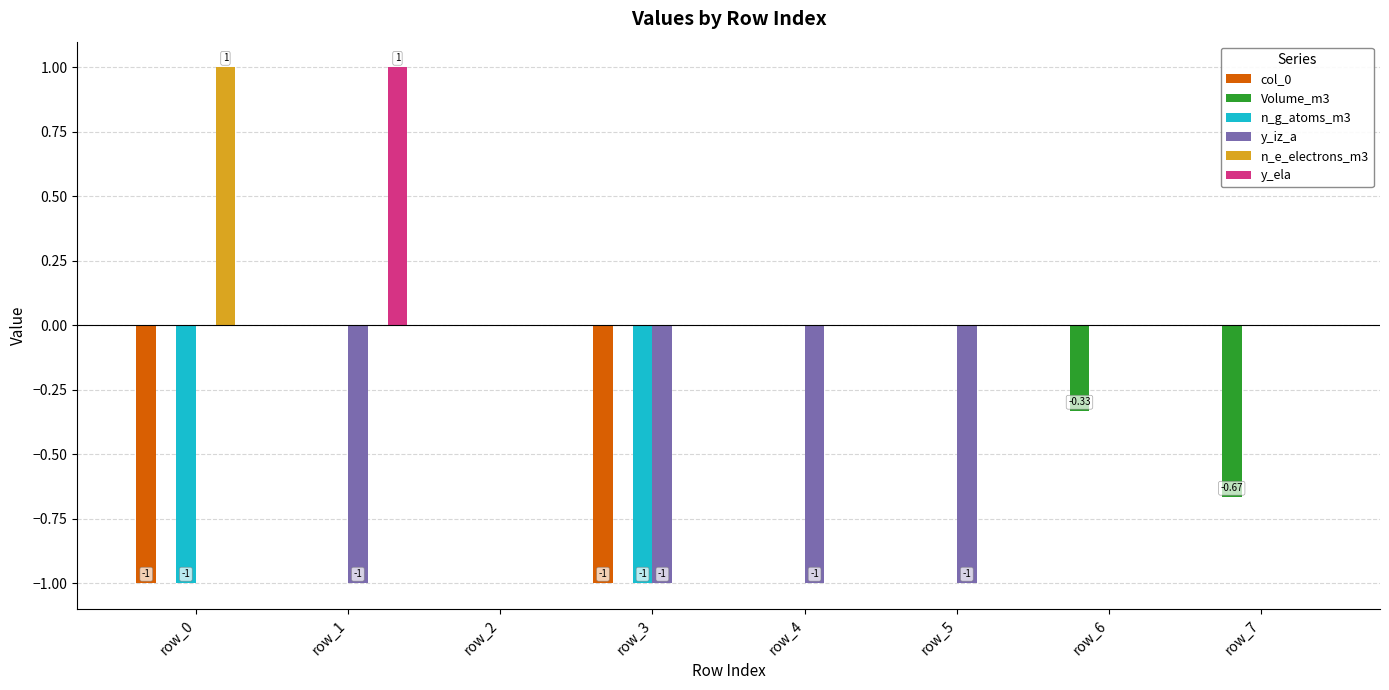

Count the col_0 values in the range 0 to 1.

6